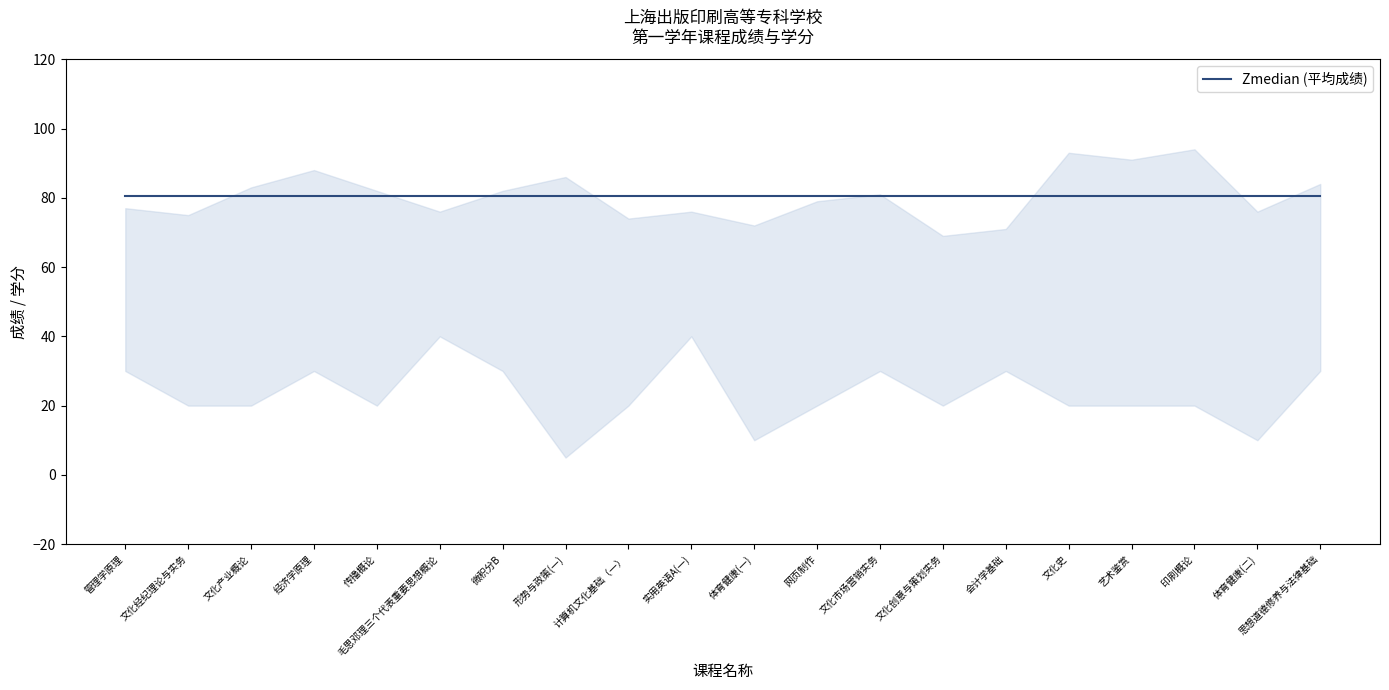

What is the difference between the maximum and minimum values in the 学分(第一学年) series?

3.5